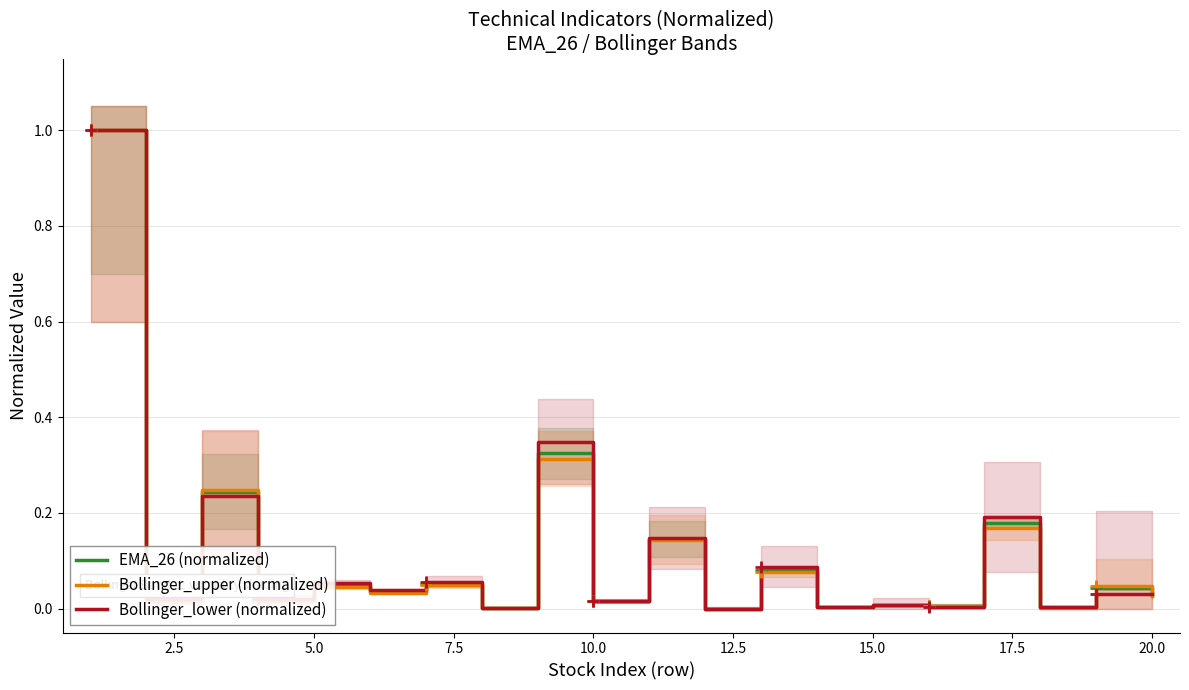

What is the maximum value for Bollinger_lower (normalized)?

1.0